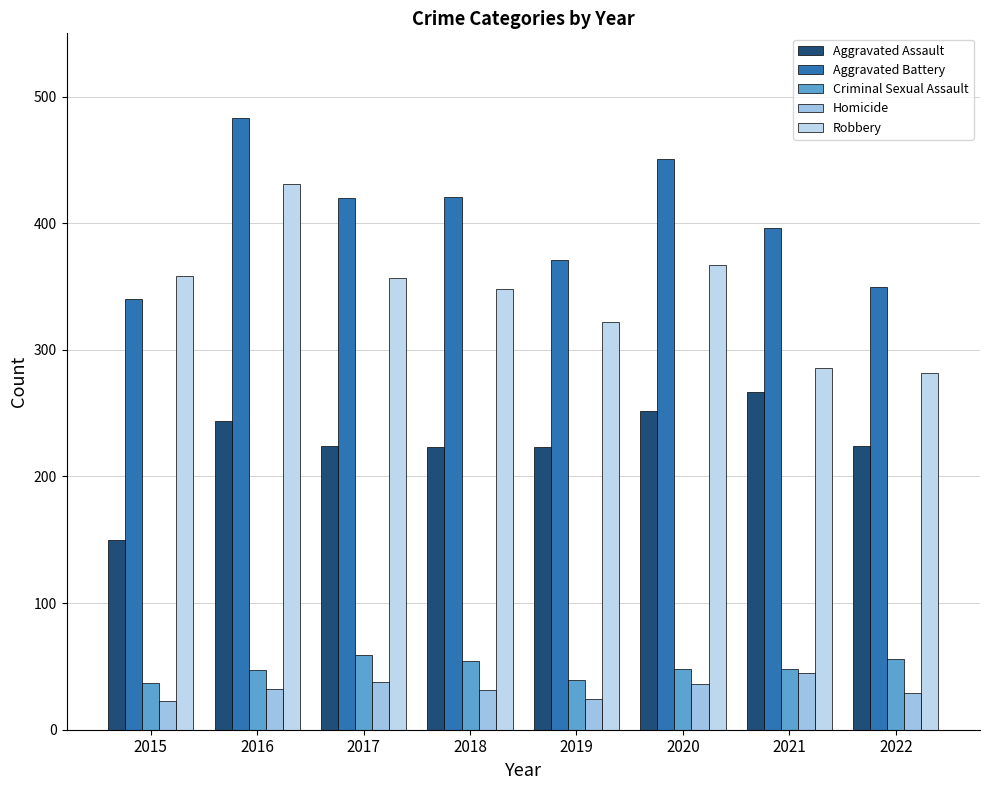

What is the minimum value for Homicide?

23